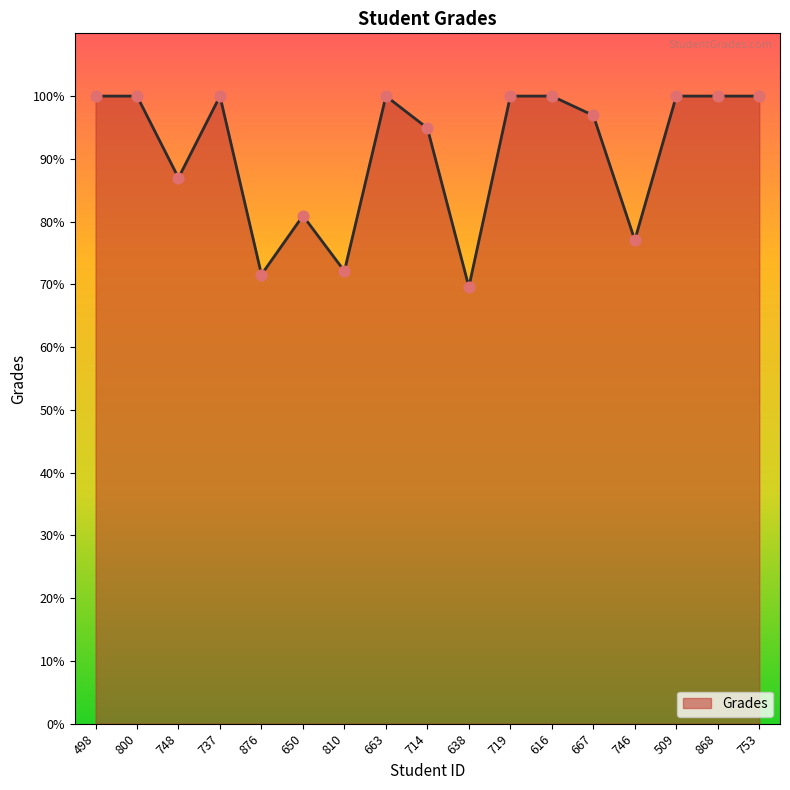

What is the change in value from 638 to 868?

+30.4